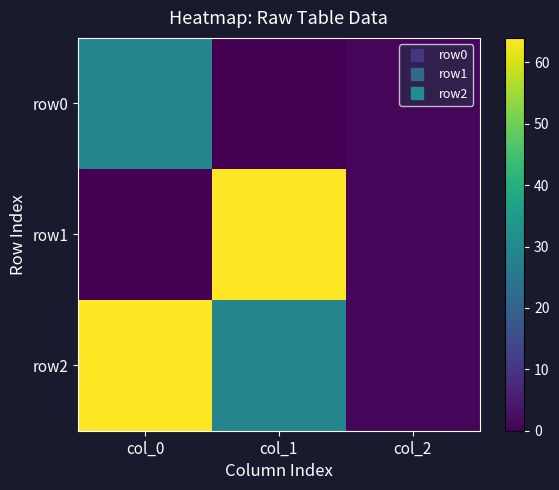

List the series in order of their overall mean, highest first.

row2, row1, row0